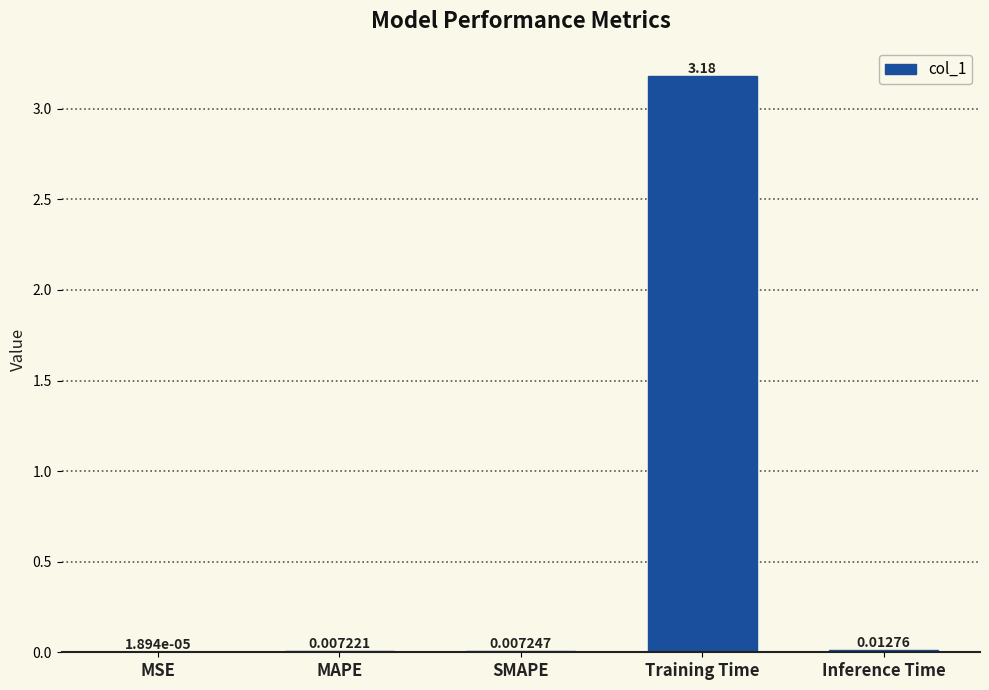

What is the average value?

0.6